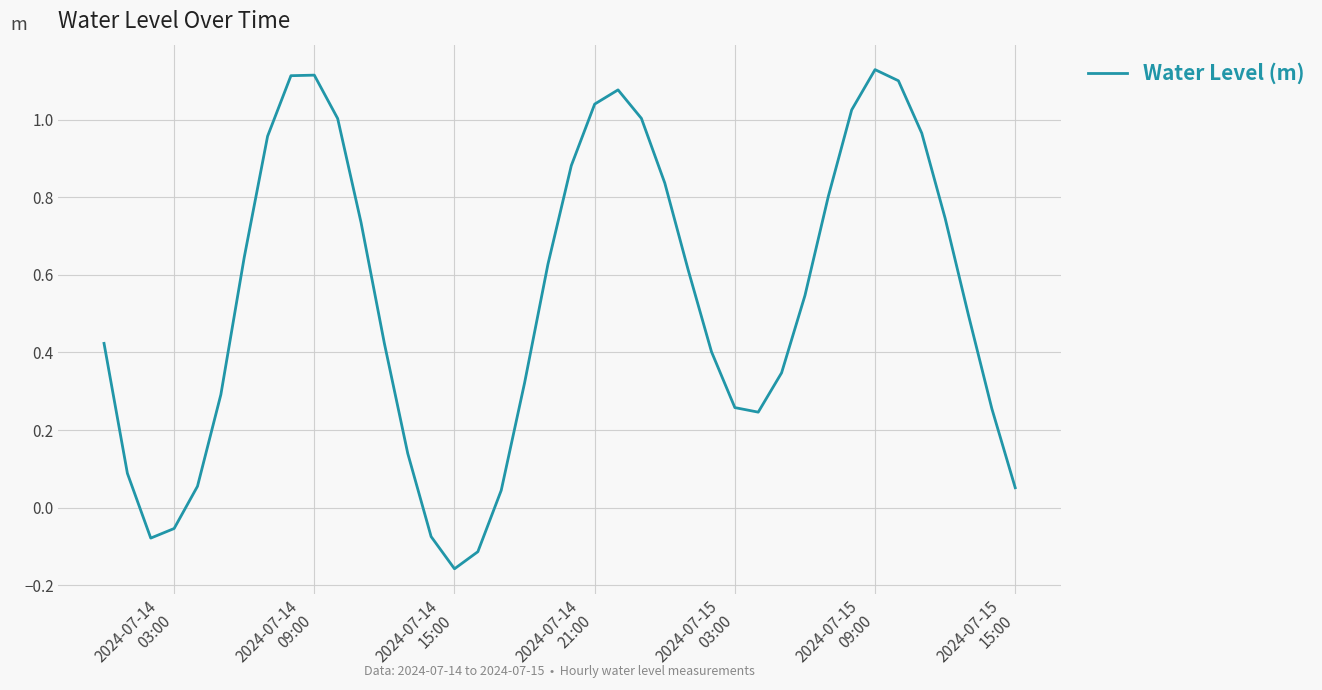

What is the difference between the maximum and minimum values?

1.3